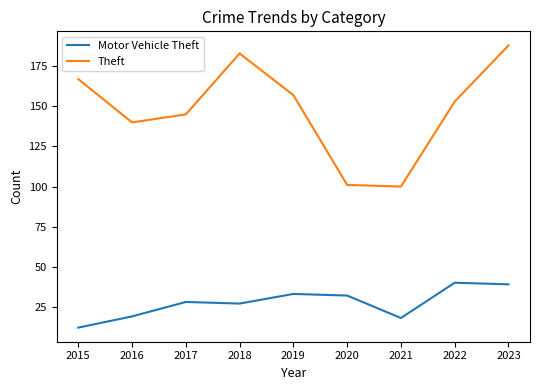

At which label does Theft reach its peak?

2023